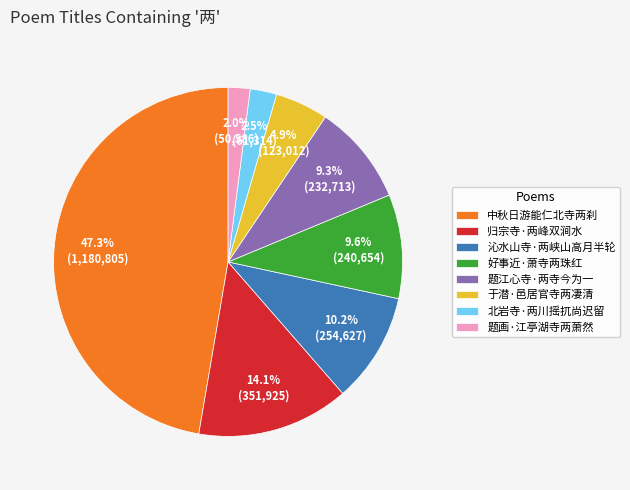

Is the sum of 北岩寺·两川摇扤尚迟留 and 于潜·邑居官寺两凄清 greater than half?

No